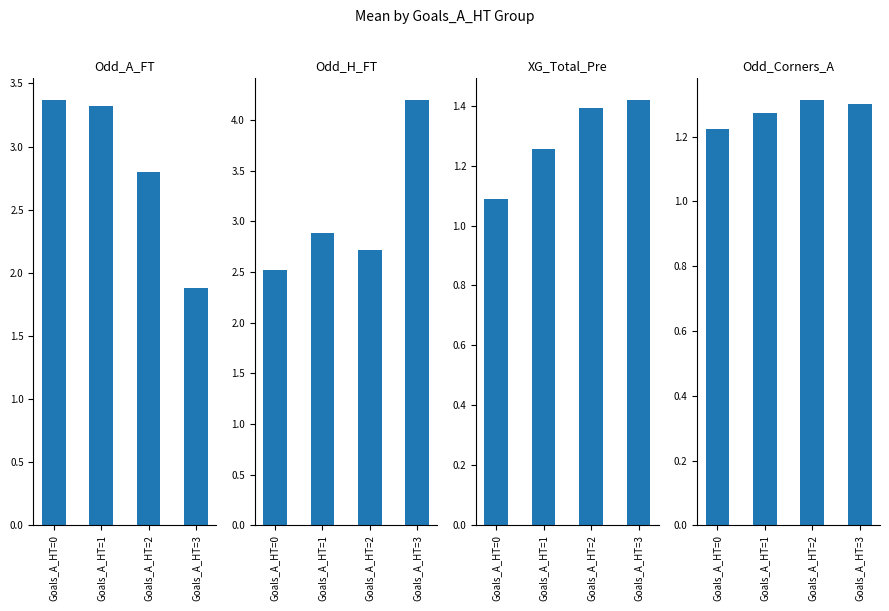

Reading right to left, list all the values displayed in this chart.

Odd_A_FT: Goals_A_HT=3=1.9	Goals_A_HT=2=2.8	Goals_A_HT=1=3.3	Goals_A_HT=0=3.4
Odd_H_FT: Goals_A_HT=3=4.2	Goals_A_HT=2=2.7	Goals_A_HT=1=2.9	Goals_A_HT=0=2.5
XG_Total_Pre: Goals_A_HT=3=1.4	Goals_A_HT=2=1.4	Goals_A_HT=1=1.3	Goals_A_HT=0=1.1
Odd_Corners_A: Goals_A_HT=3=1.3	Goals_A_HT=2=1.3	Goals_A_HT=1=1.3	Goals_A_HT=0=1.2